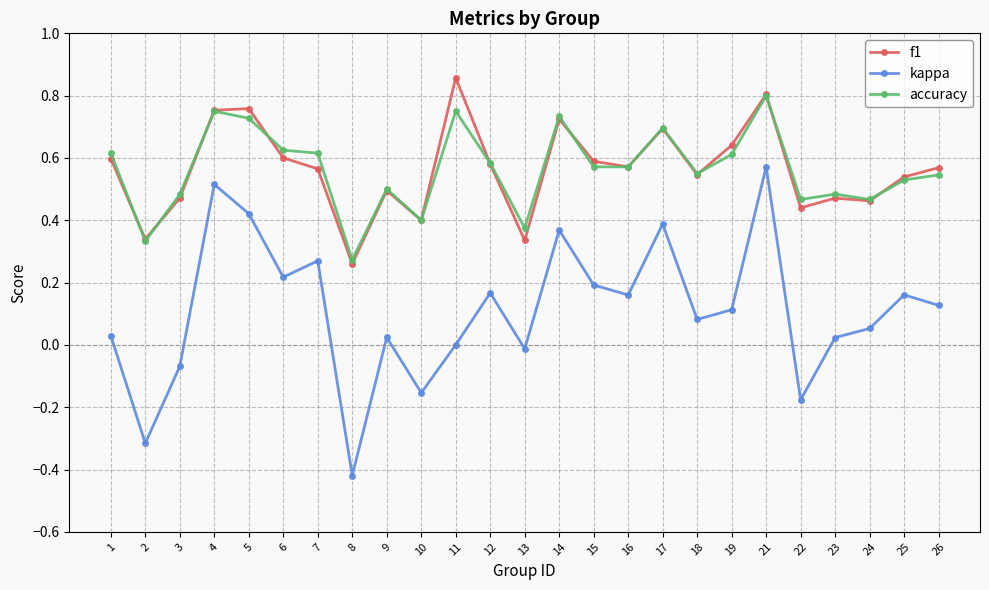

Is it true that kappa equals 0.1 at 12?

False